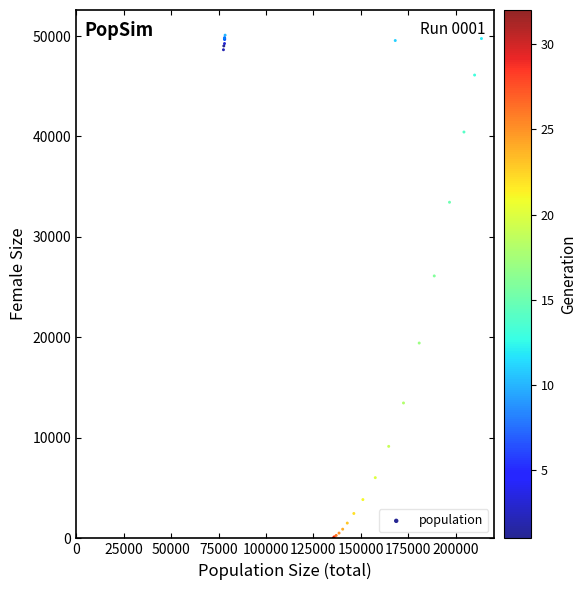

What Y value in the scatter plot is closest to 25042?

26121